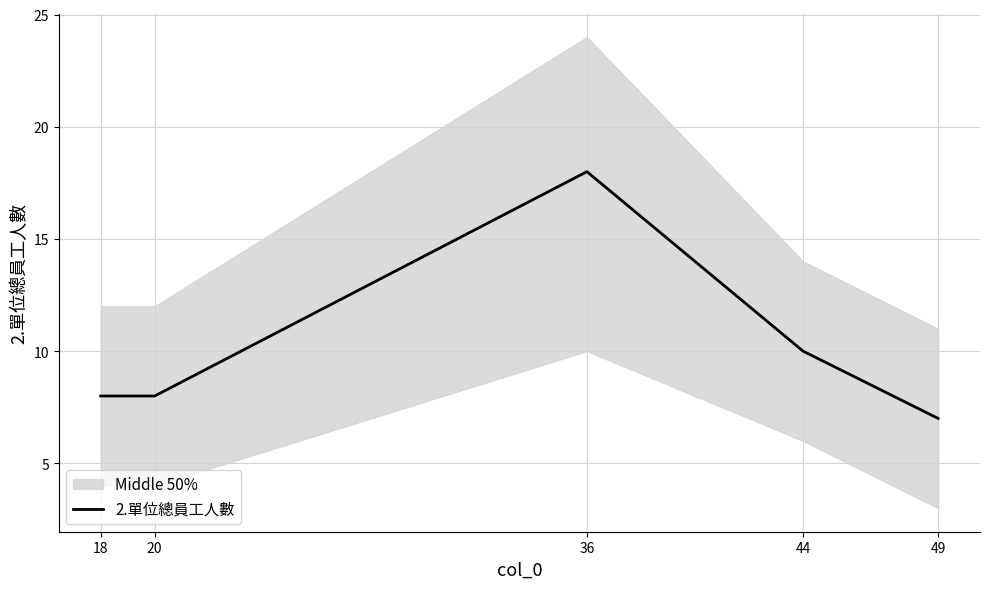

Reading left to right, extract all data points from this chart.

18=8	20=8	36=18	44=10	49=7